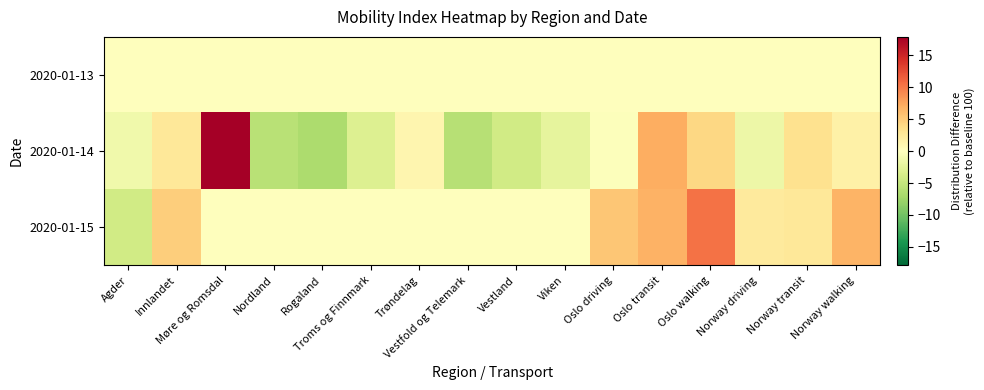

Reading left to right, extract all data points from this chart.

2020-01-13: Agder=0.0	Innlandet=0.0	Møre og Romsdal=0.0	Nordland=0.0	Rogaland=0.0	Troms og Finnmark=0.0	Trøndelag=0.0	Vestfold og Telemark=0.0	Vestland=0.0	Viken=0.0	Oslo driving=0.0	Oslo transit=0.0	Oslo walking=0.0	Norway driving=0.0	Norway transit=0.0	Norway walking=0.0
2020-01-14: Agder=-1.4	Innlandet=2.6	Møre og Romsdal=17.9	Nordland=-5.8	Rogaland=-6.7	Troms og Finnmark=-3.2	Trøndelag=1.0	Vestfold og Telemark=-5.9	Vestland=-4.1	Viken=-2.3	Oslo driving=-0.2	Oslo transit=7.1	Oslo walking=4.1	Norway driving=-1.6	Norway transit=3.3	Norway walking=1.7
2020-01-15: Agder=-4.1	Innlandet=4.8	Møre og Romsdal=0.0	Nordland=0.0	Rogaland=0.0	Troms og Finnmark=0.0	Trøndelag=0.0	Vestfold og Telemark=0.0	Vestland=0.0	Viken=0.0	Oslo driving=5.3	Oslo transit=6.8	Oslo walking=10.4	Norway driving=2.3	Norway transit=2.6	Norway walking=6.6